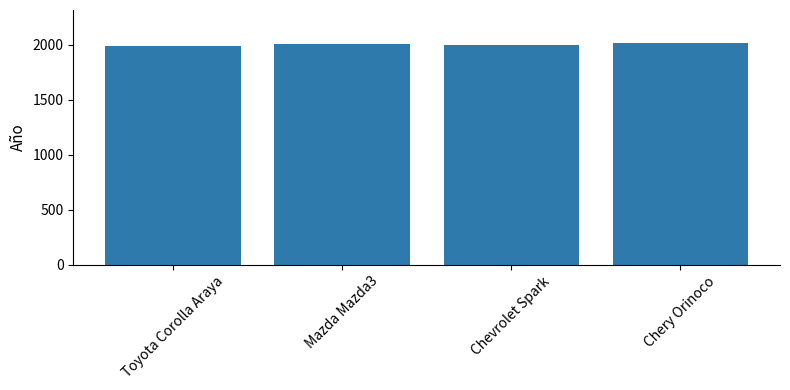

What is the ratio of the value at Chevrolet Spark to the value at Chery Orinoco?

1.0